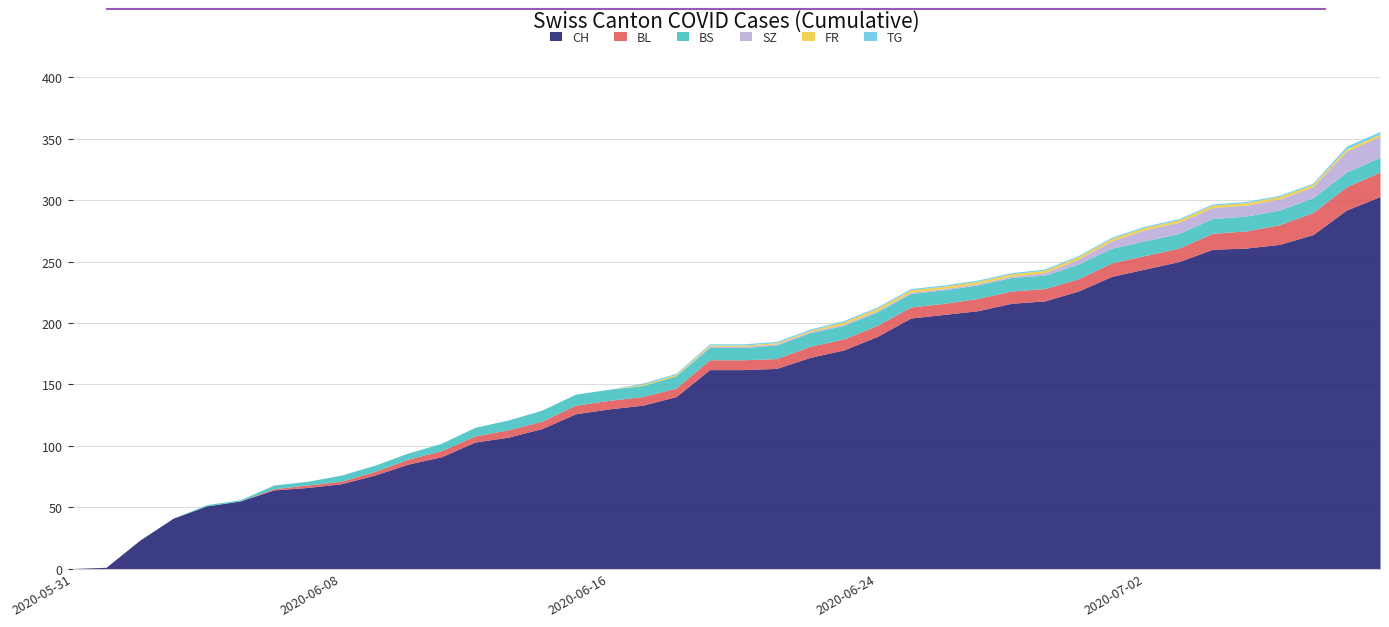

Between 2020-06-02 and 2020-06-07, which series saw the biggest shift?

CH